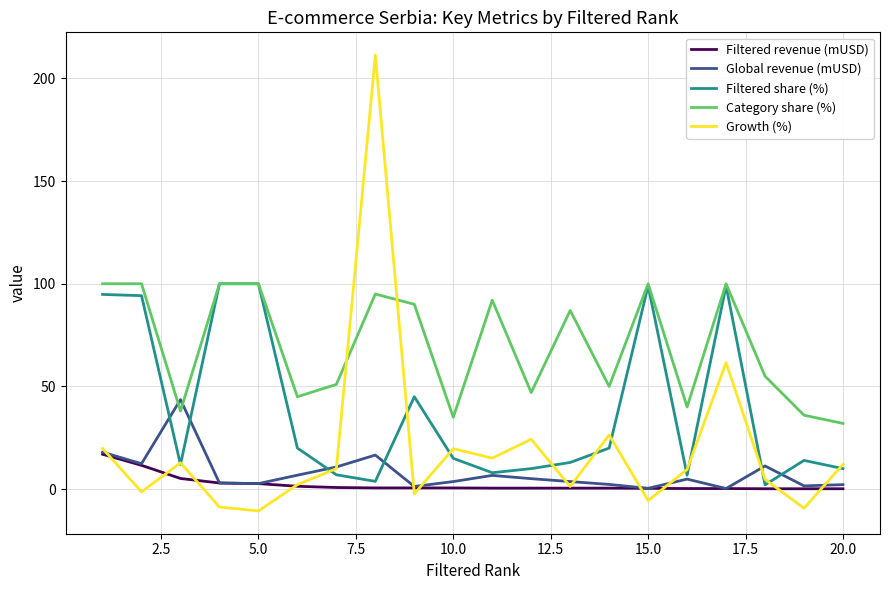

Does the chart display data point markers on the line(s)?

No